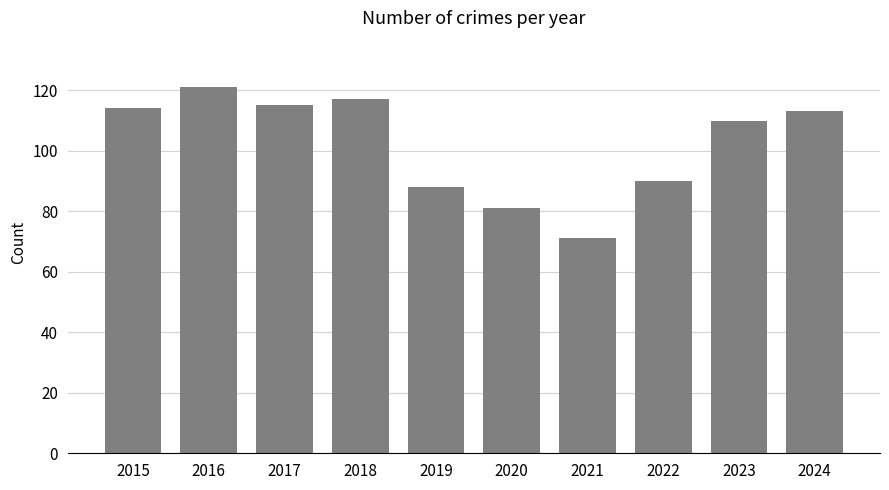

Approximately how many times larger is the value at 2024 compared to 2021?

1.6